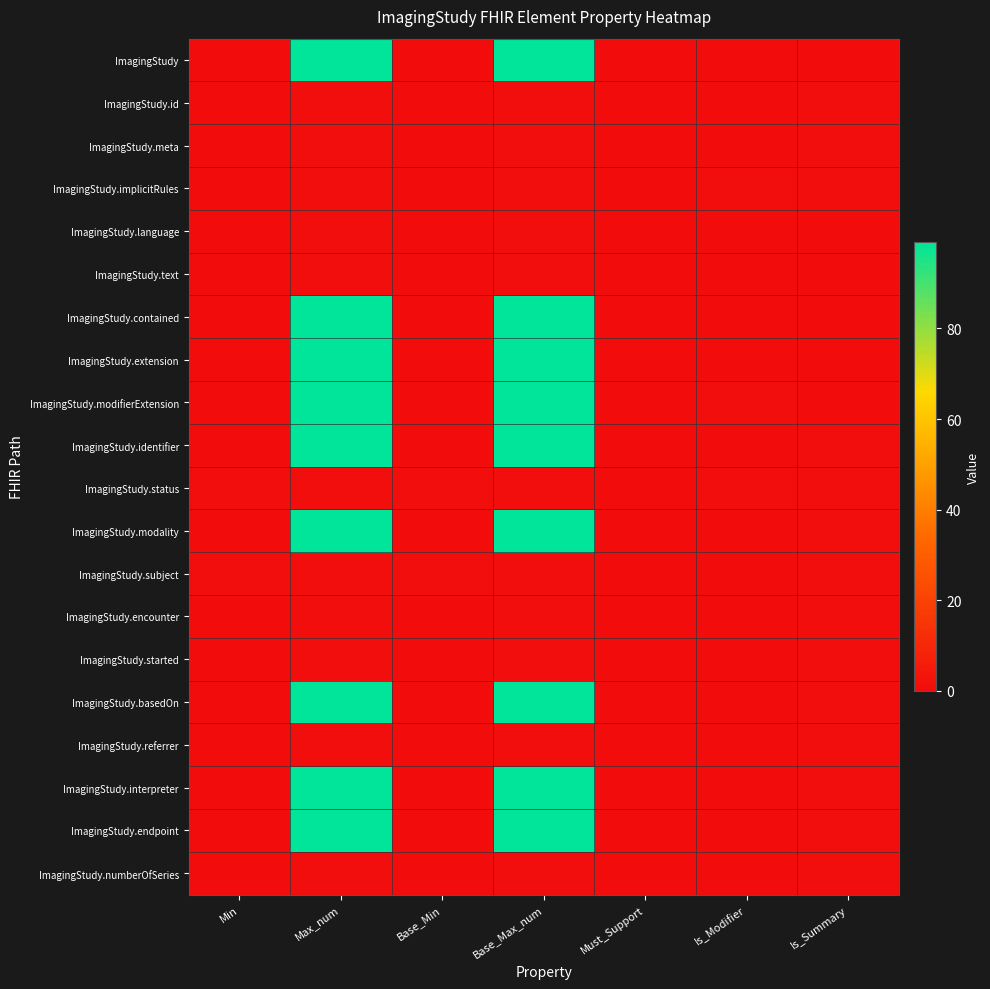

What is the total value across all series at Is_Modifier?

3